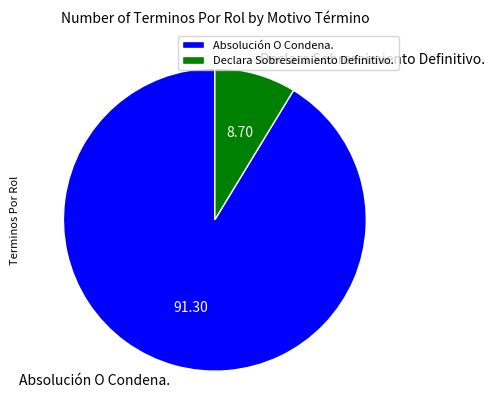

Which slice is the smallest?

Declara Sobreseimiento Definitivo.